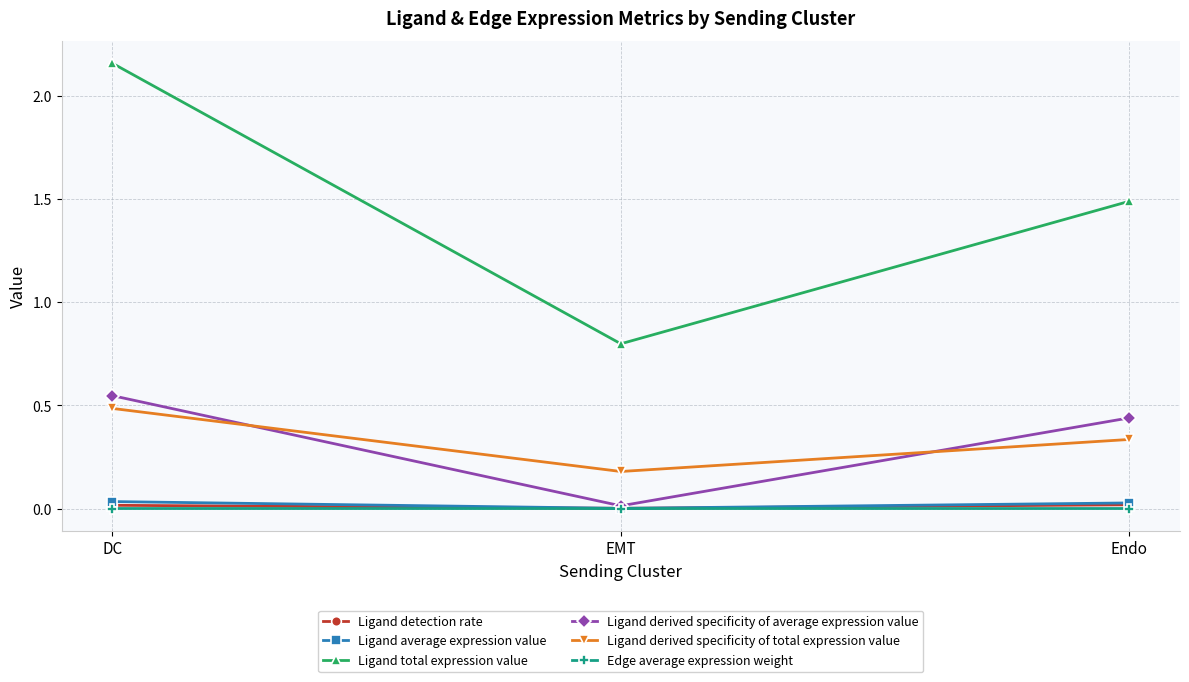

At which category does the chart reach its peak across all series?

DC